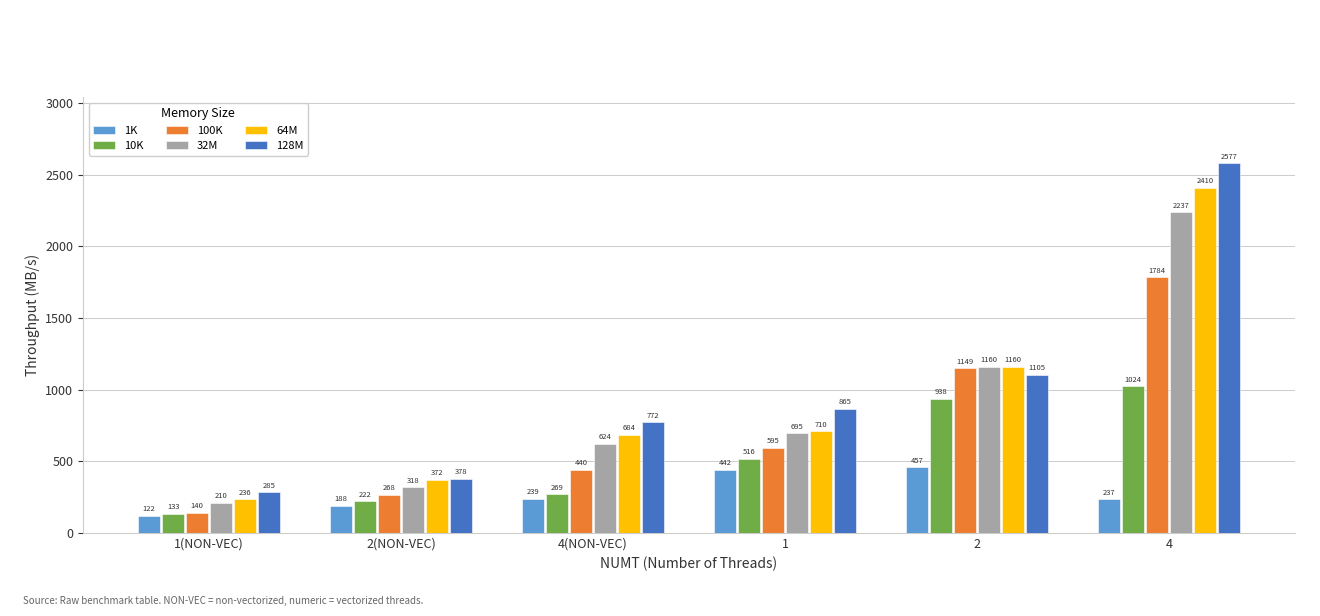

What is the approximate value of 10K at 4?

1023.6